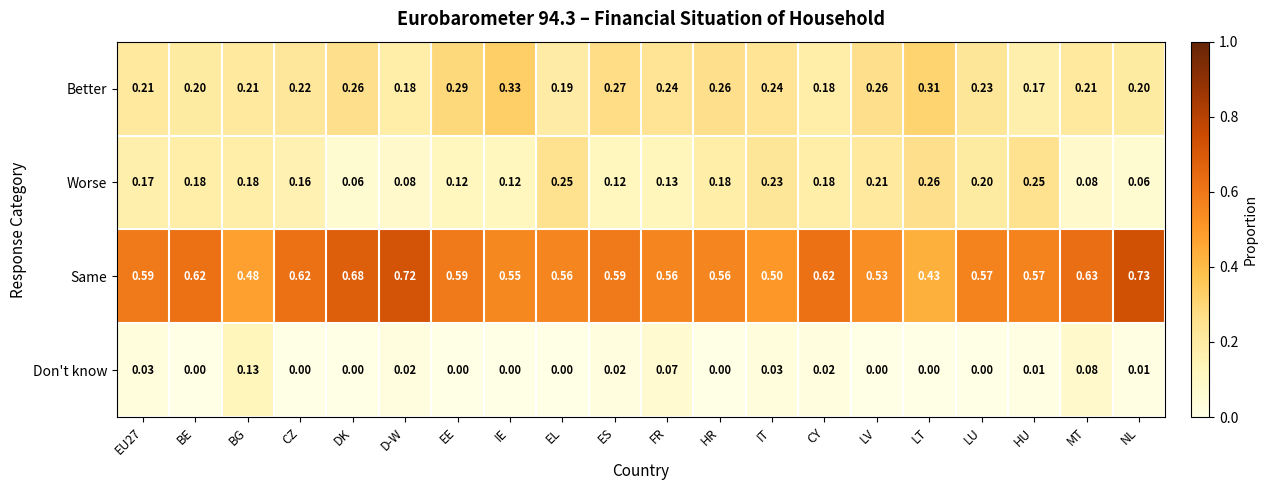

Which series has the largest total across all categories?

Same